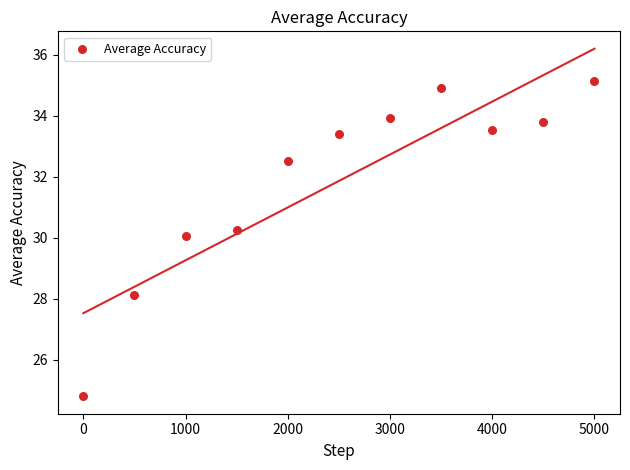

What is the average Y value?

31.9